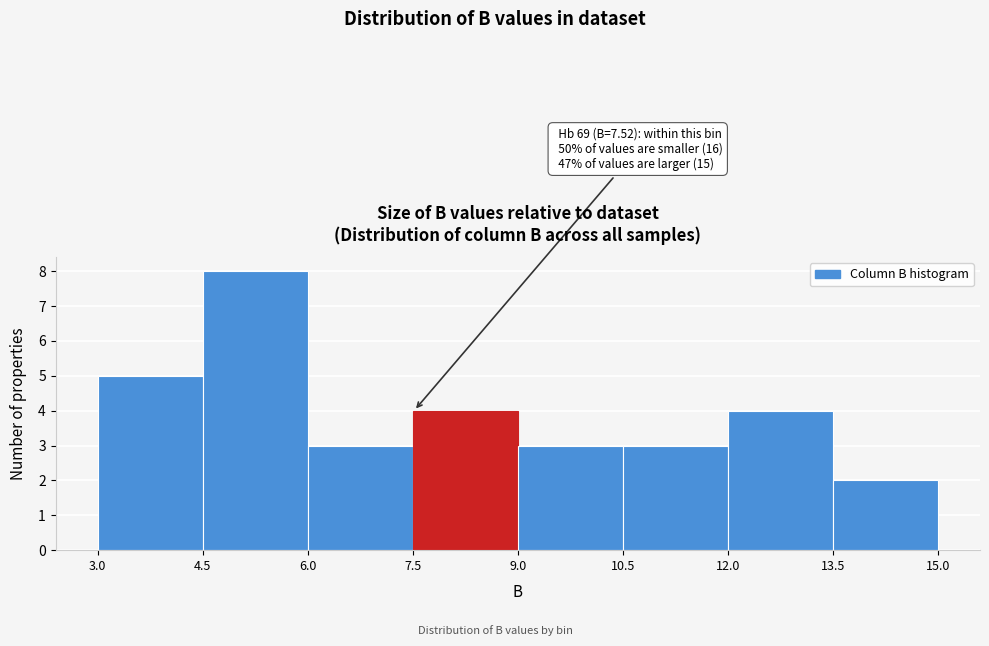

Over which range of the x-axis is the bar tallest?

4.5 to 6.0